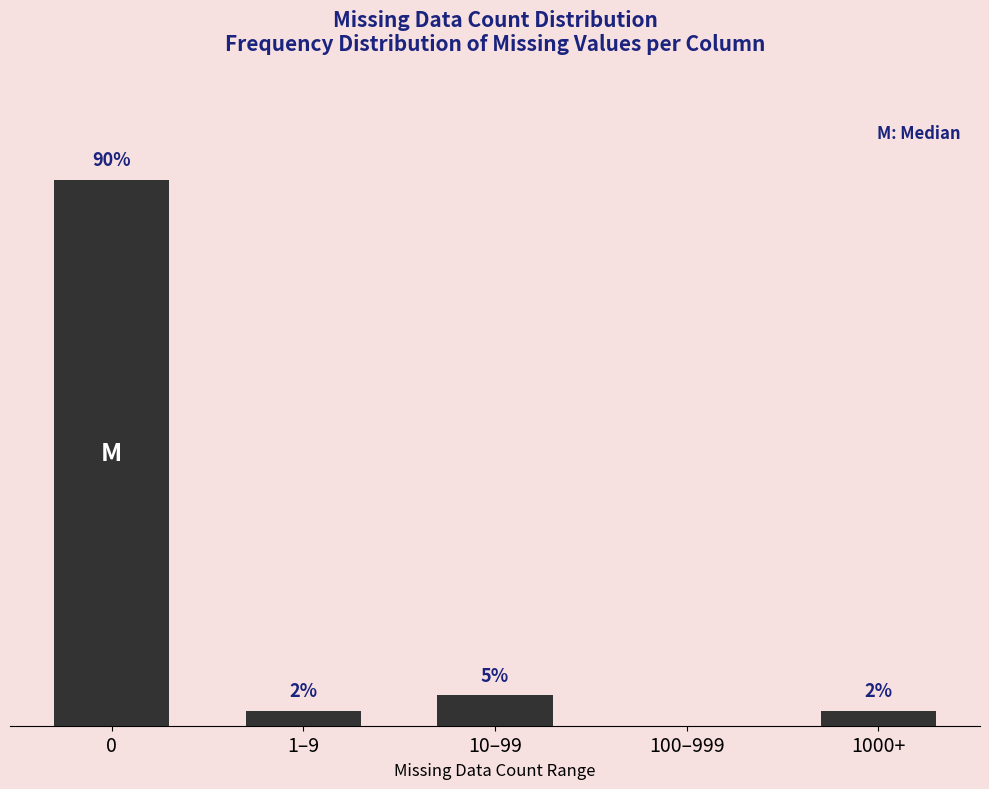

Where is the data nearest to the value 45?

10–99